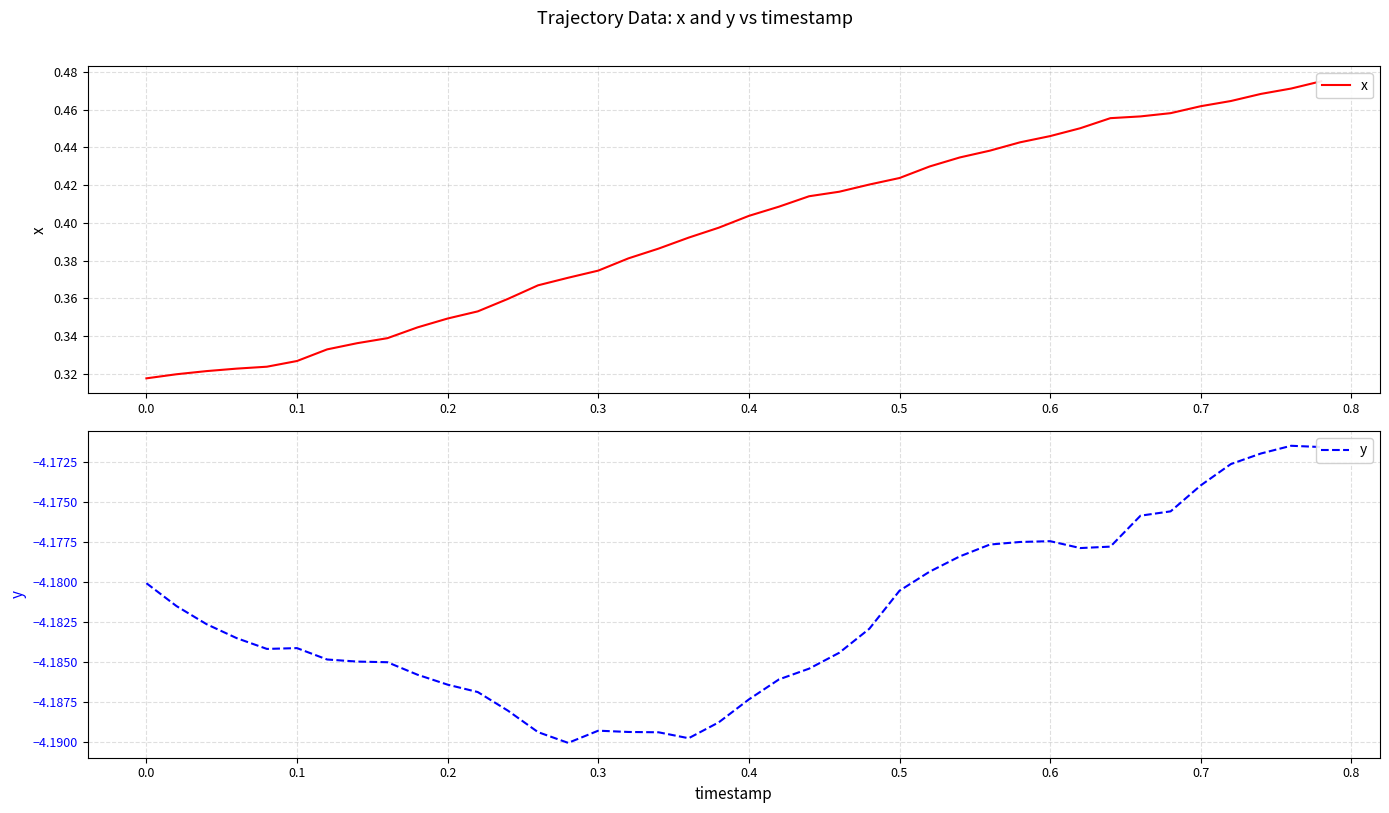

Does the chart have visible grid lines?

Yes